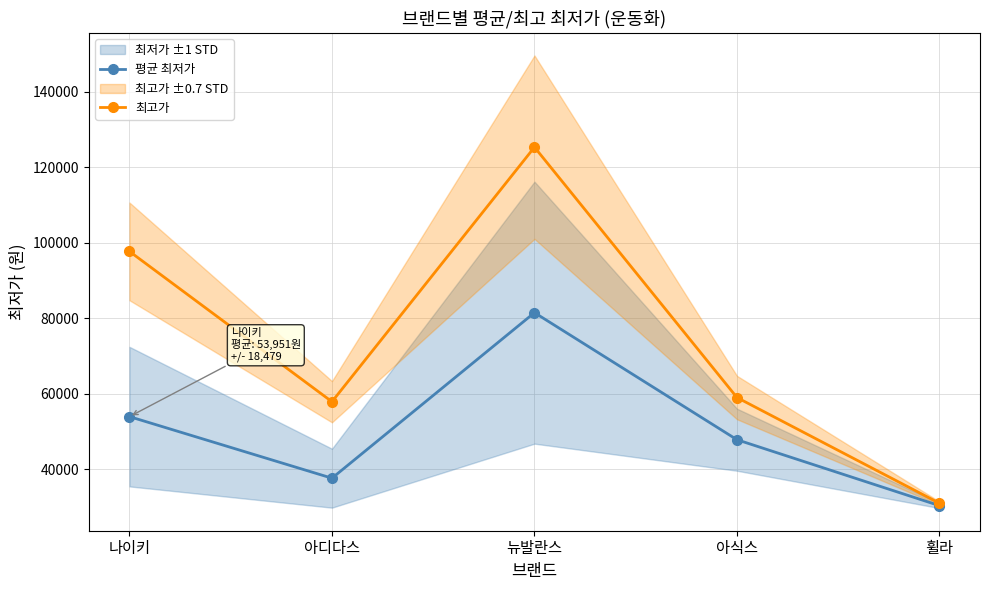

Reading left to right, transcribe all the data shown in this chart.

평균 최저가: 53951.2	37648.9	81478.6	47833.3	30370.0
최고가: 97700.0	57900.0	125300.0	59000.0	31010.0